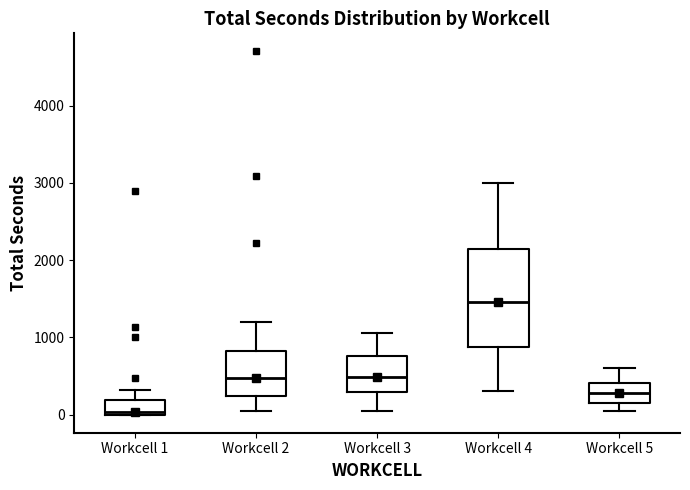

Reading left to right, transcribe this box plot: for each box, give where its median line is, the range the box spans, and where its two whiskers end, as read against the y-axis. The values are not printed on the chart, so give them approximately, as read against the axis.

Workcell 1: median 0 (just above the box's lower edge), box 0 to 200, whiskers 0 to 300
Workcell 2: median 500, box 200 to 800, whiskers 100 to 1200
Workcell 3: median 500, box 300 to 800, whiskers 100 to 1100
Workcell 4: median 1500, box 900 to 2100, whiskers 300 to 3000
Workcell 5: median 300, box 200 to 400, whiskers 100 to 600